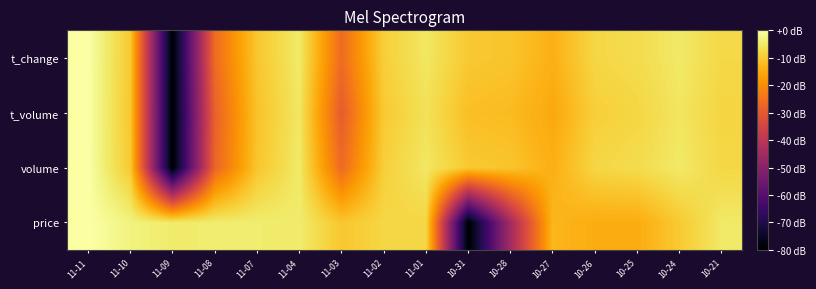

Reading left to right, what are all the values shown in this chart?

price: 11-11=0.0	11-10=-3.1	11-09=-4.5	11-08=-4.3	11-07=-4.4	11-04=-4.5	11-03=-10.5	11-02=-8.0	11-01=-8.1	10-31=-80.0	10-28=-44.9	10-27=-13.0	10-26=-14.8	10-25=-14.8	10-24=-10.1	10-21=-4.9
volume: 11-11=0.0	11-10=-10.2	11-09=-80.0	11-08=-27.5	11-07=-10.8	11-04=-4.8	11-03=-26.4	11-02=-9.2	11-01=-5.2	10-31=-10.1	10-28=-10.9	10-27=-14.2	10-26=-8.1	10-25=-7.1	10-24=-4.9	10-21=-7.9
t_volume: 11-11=0.0	11-10=-10.5	11-09=-80.0	11-08=-28.2	11-07=-11.2	11-04=-5.3	11-03=-29.3	11-02=-10.1	11-01=-6.2	10-31=-11.7	10-28=-12.4	10-27=-15.5	10-26=-9.2	10-25=-8.1	10-24=-5.5	10-21=-8.3
t_change: 11-11=0.0	11-10=-10.2	11-09=-80.0	11-08=-26.1	11-07=-10.6	11-04=-4.7	11-03=-26.1	11-02=-9.2	11-01=-5.3	10-31=-10.2	10-28=-10.9	10-27=-14.1	10-26=-8.1	10-25=-7.0	10-24=-4.9	10-21=-7.8